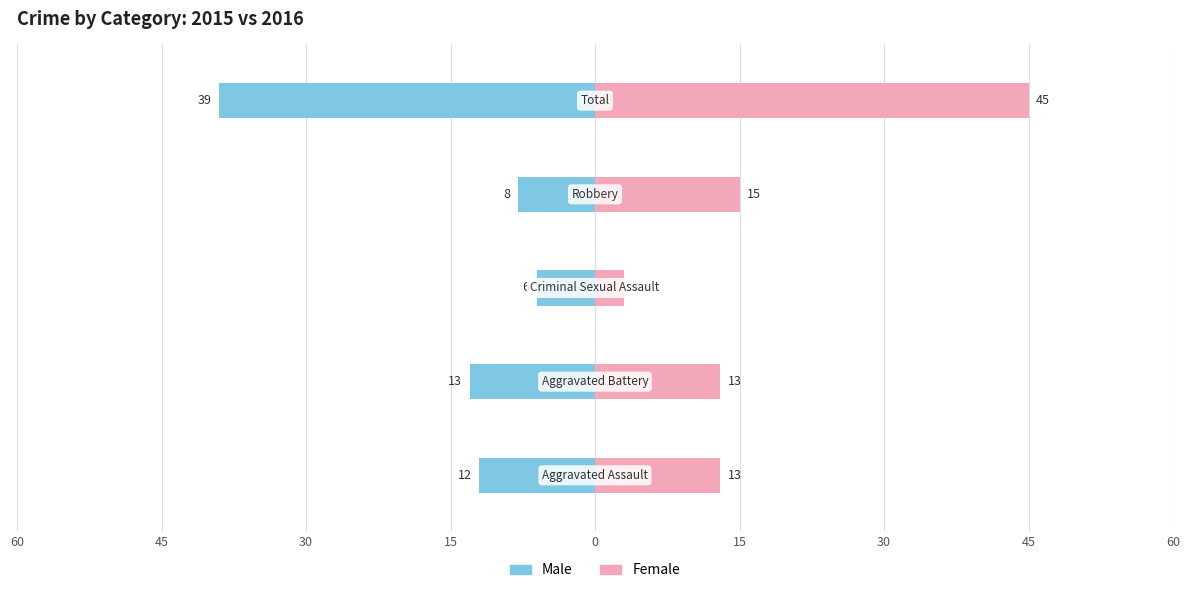

At 45, list the series in order from largest to smallest.

Female, Male